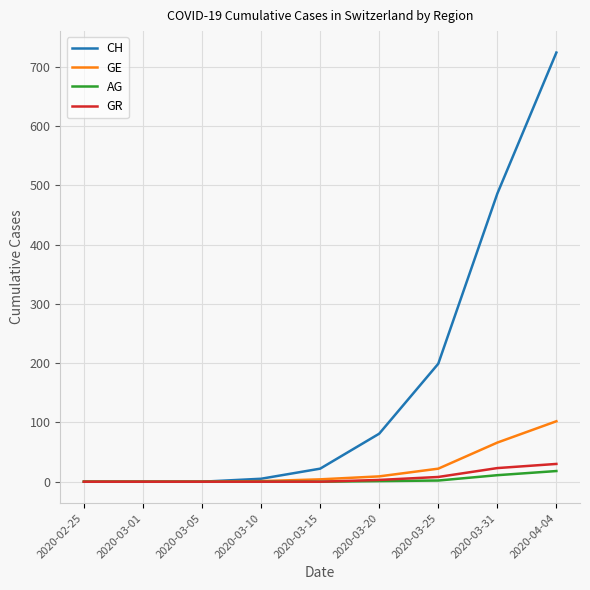

What position from the right is 2020-03-05?

7